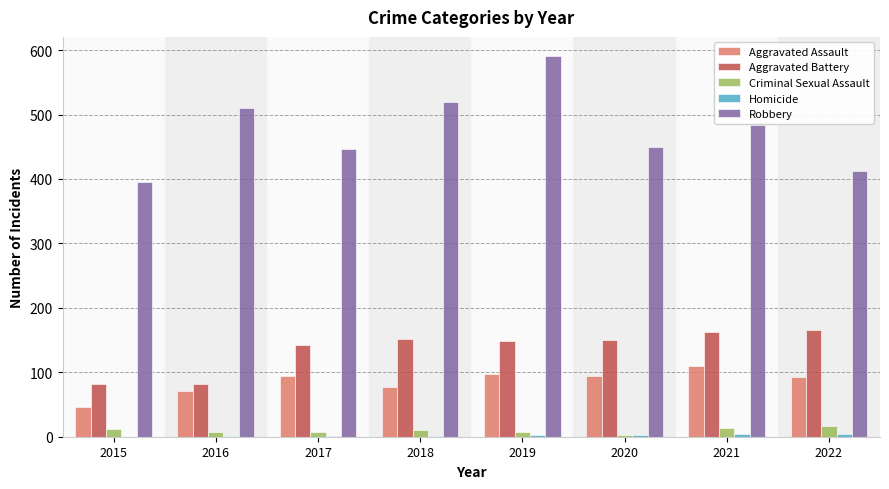

Does the chart contain stacked bars?

No